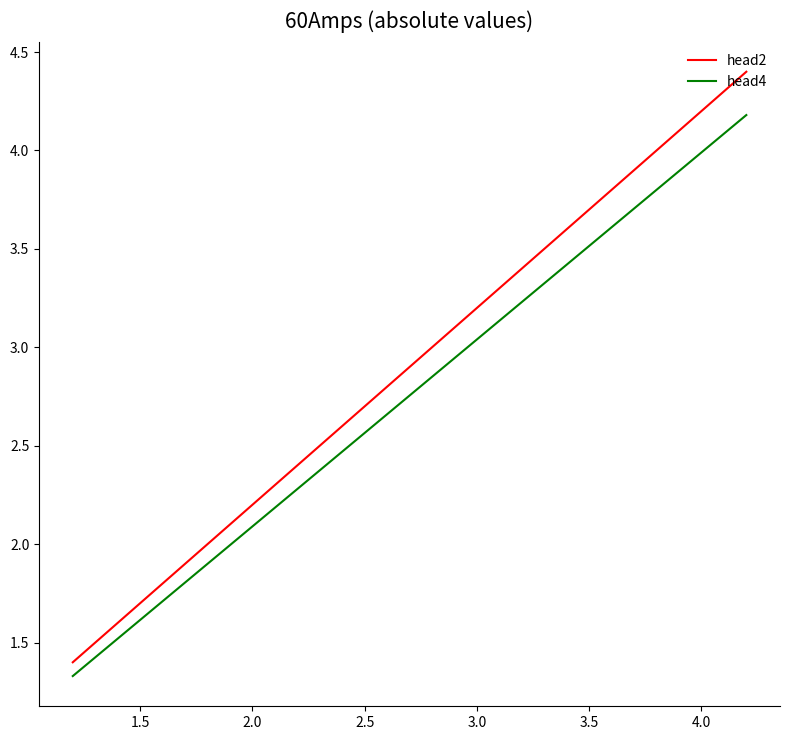

List the series in order of their overall mean, highest first.

head2, head4